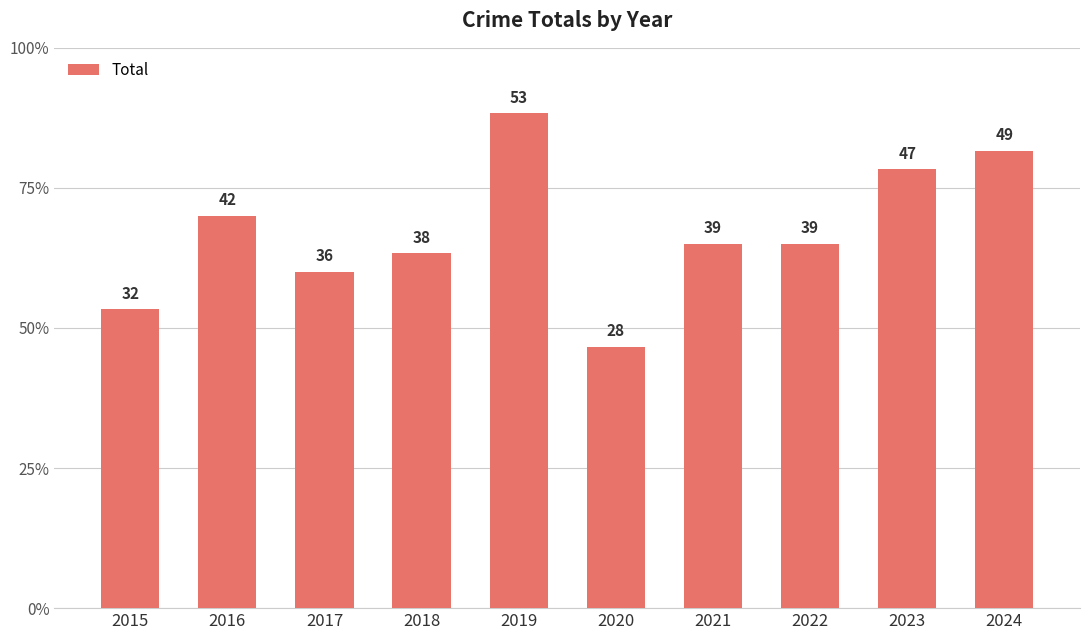

Does the chart contain any negative values?

No